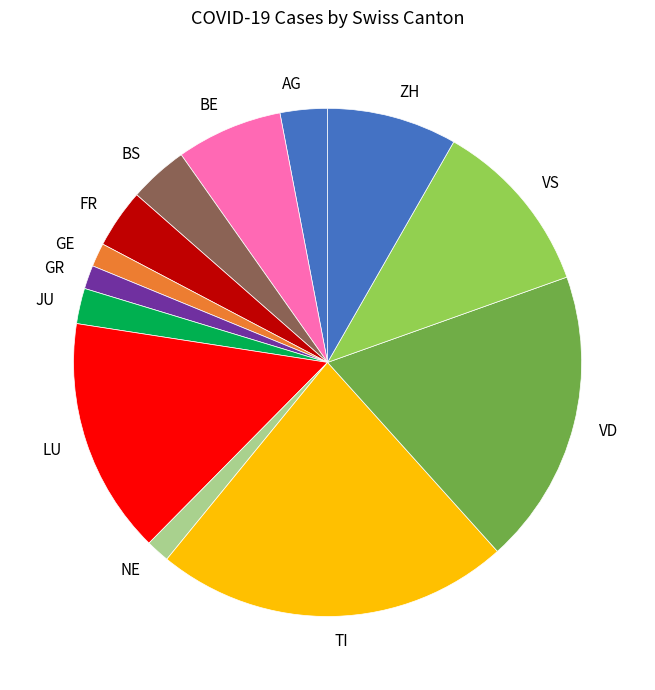

Which has a higher value, AG or BE?

BE